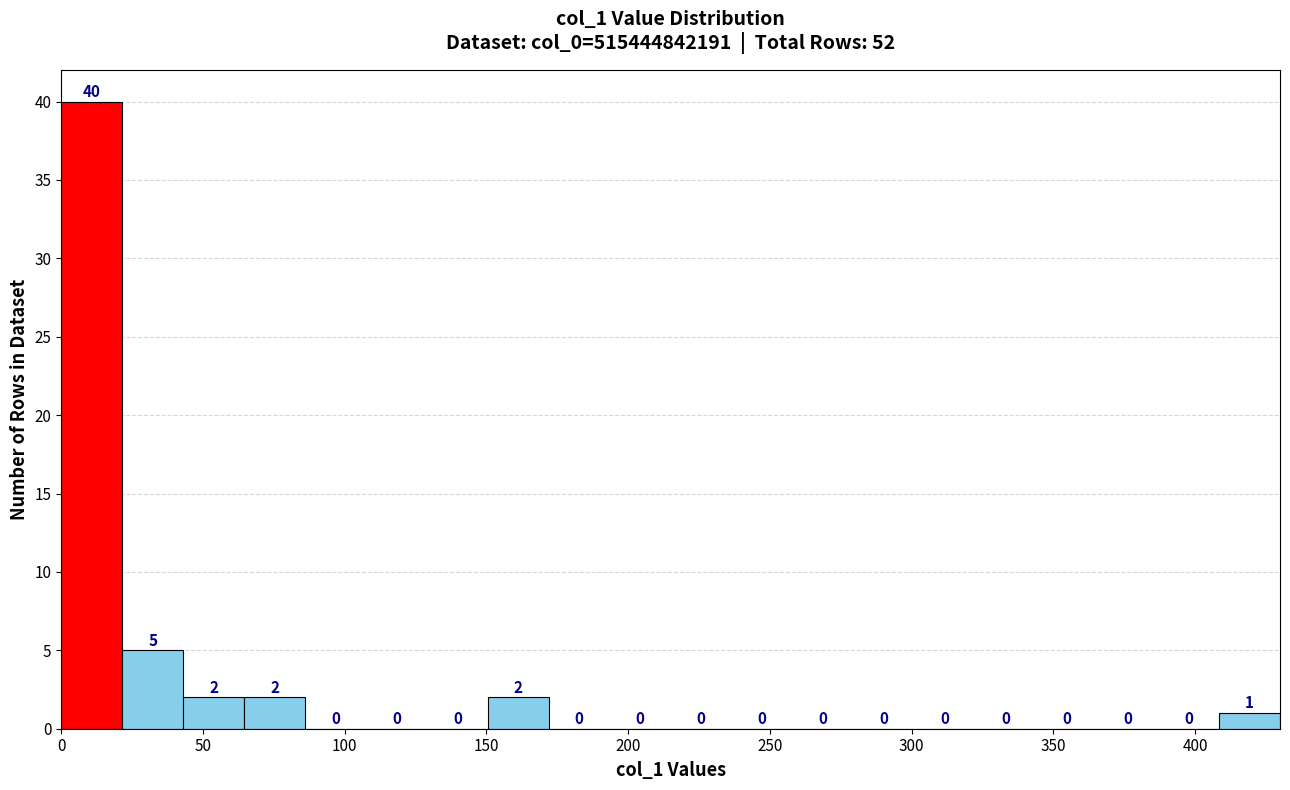

Over which range of the x-axis is the bar tallest?

0 to 20